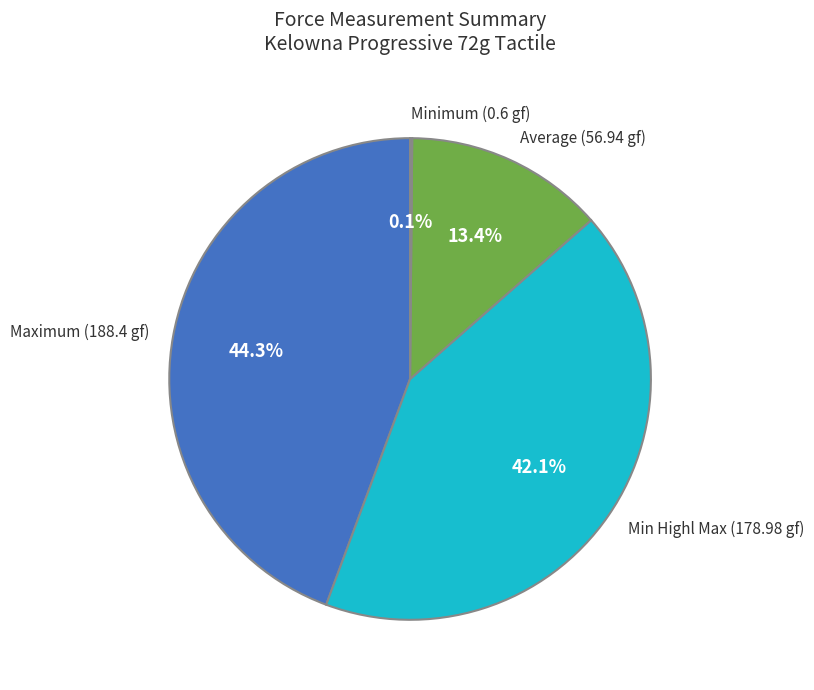

Do Min Highl Max (178.98 gf) and Maximum (188.4 gf) together represent more than half of the pie?

Yes